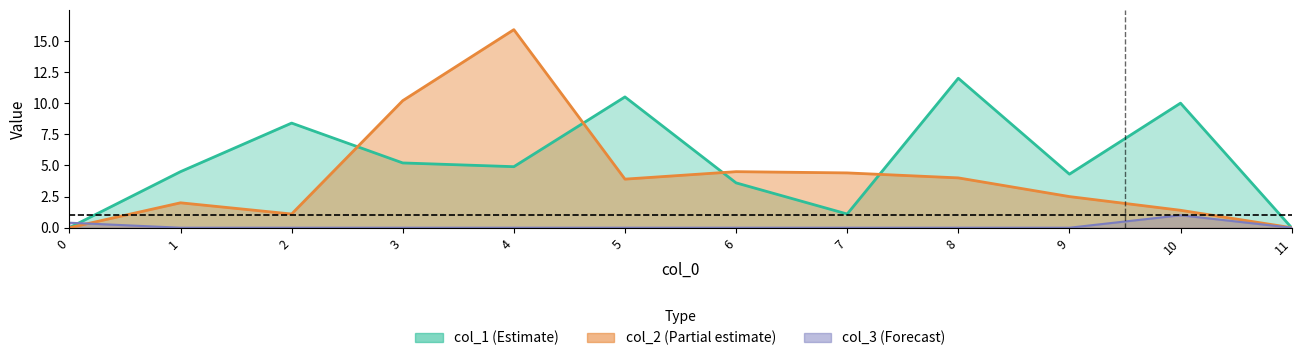

Does the chart have visible grid lines?

No